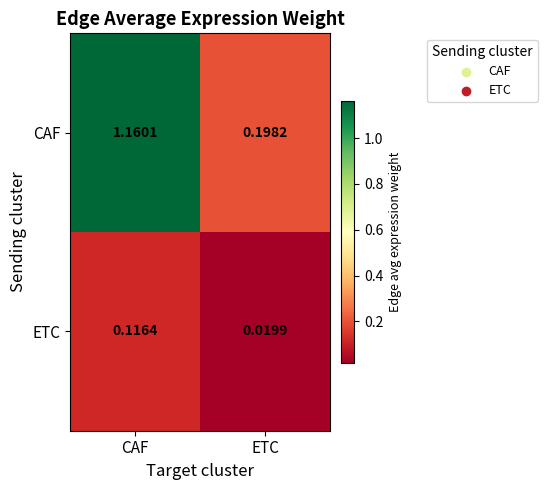

Rank the series at CAF from lowest to highest value.

ETC, CAF